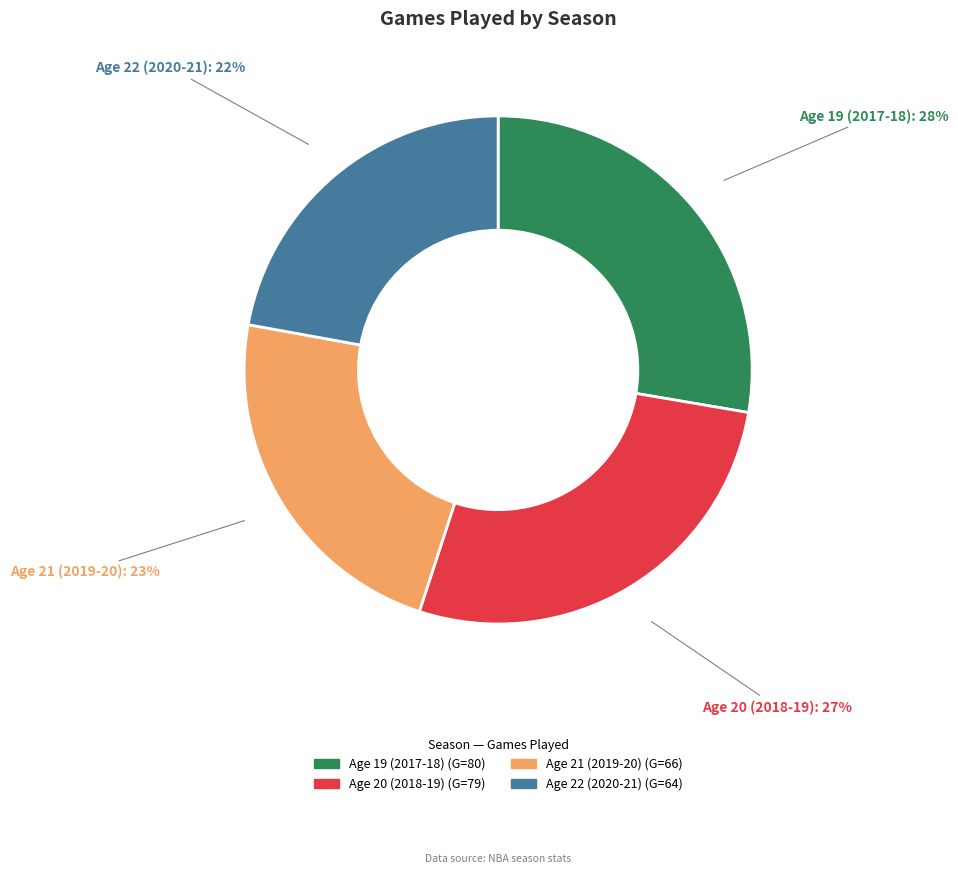

What is the smallest slice in the pie chart?

Age 22 (2020-21)